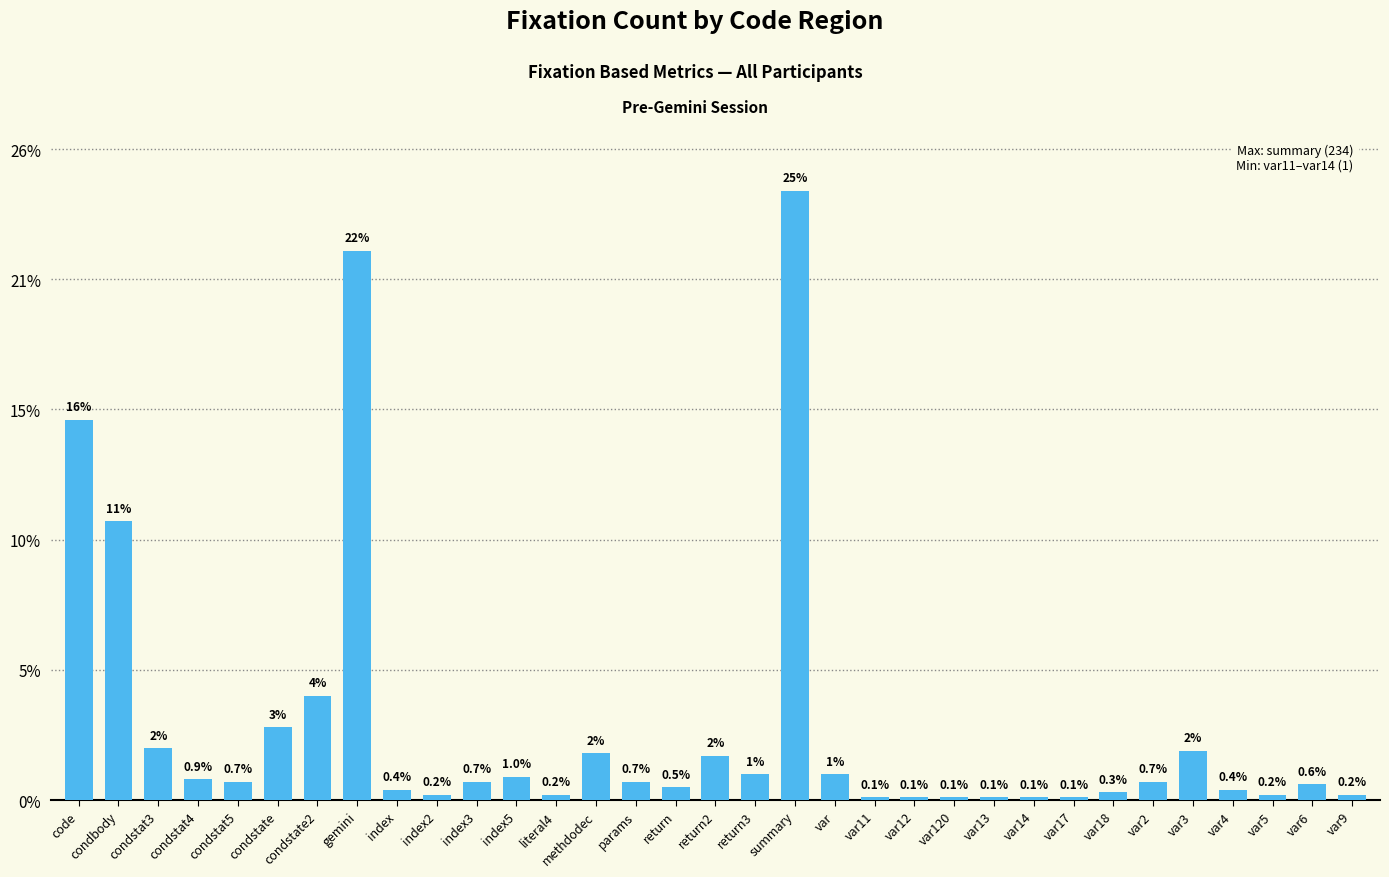

Reading left to right, extract all data points from this chart.

code=146	condbody=107	condstat3=20	condstat4=8	condstat5=7	condstate=28	condstate2=40	gemini=211	index=4	index2=2	index3=7	index5=9	literal4=2	methdodec=18	params=7	return=5	return2=17	return3=10	summary=234	var=10	var11=1	var12=1	var120=1	var13=1	var14=1	var17=1	var18=3	var2=7	var3=19	var4=4	var5=2	var6=6	var9=2